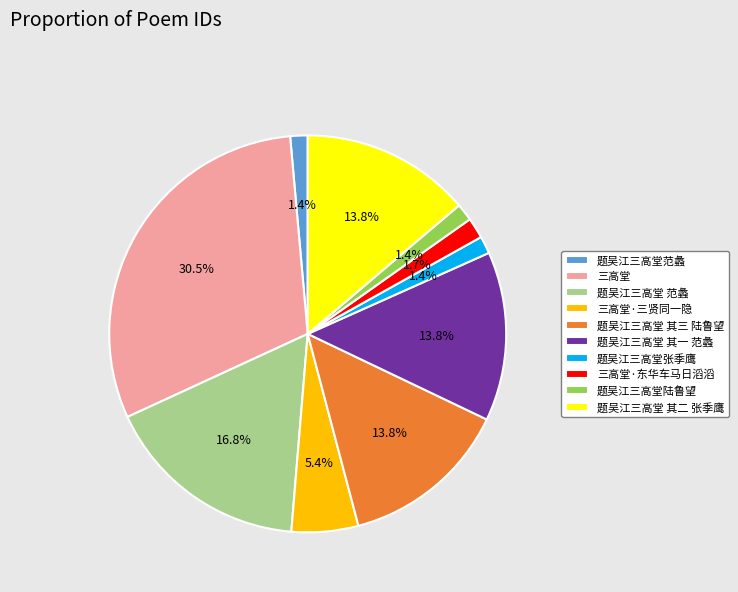

Approximately how many times larger is the value at 三高堂 compared to 题吴江三高堂 其三 陆鲁望?

2.2